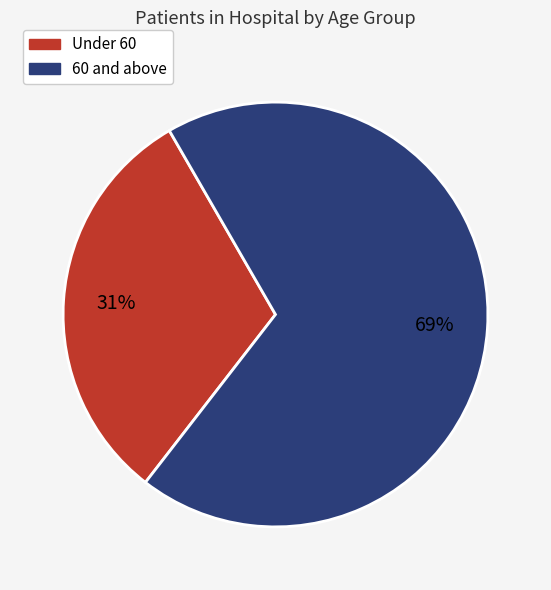

To the nearest percent, what percentage of the pie is Under 60?

31%